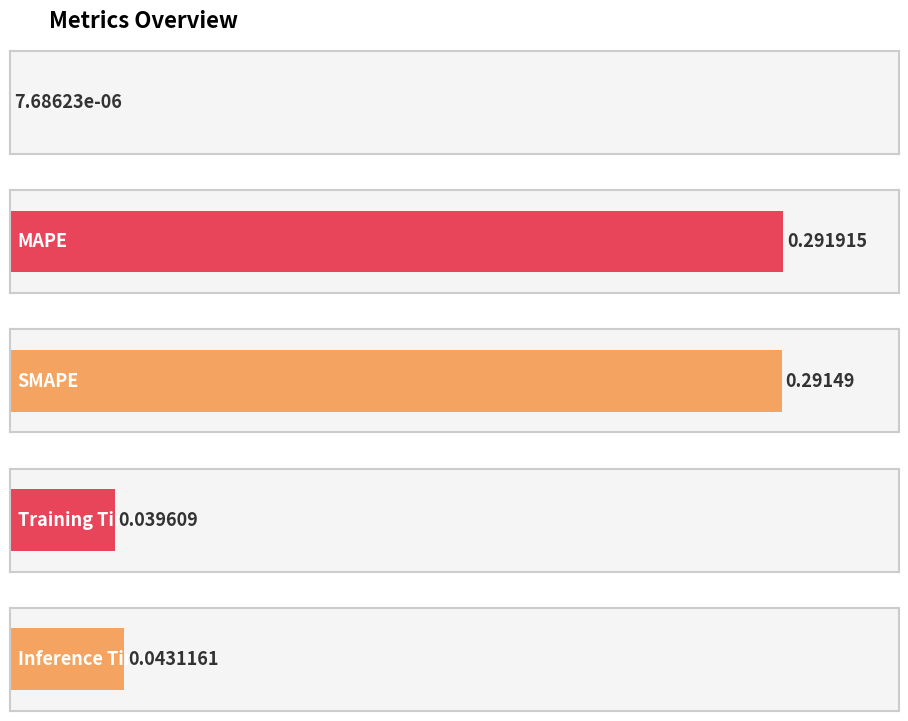

The value at Inference Time is 0.1. True or false?

False